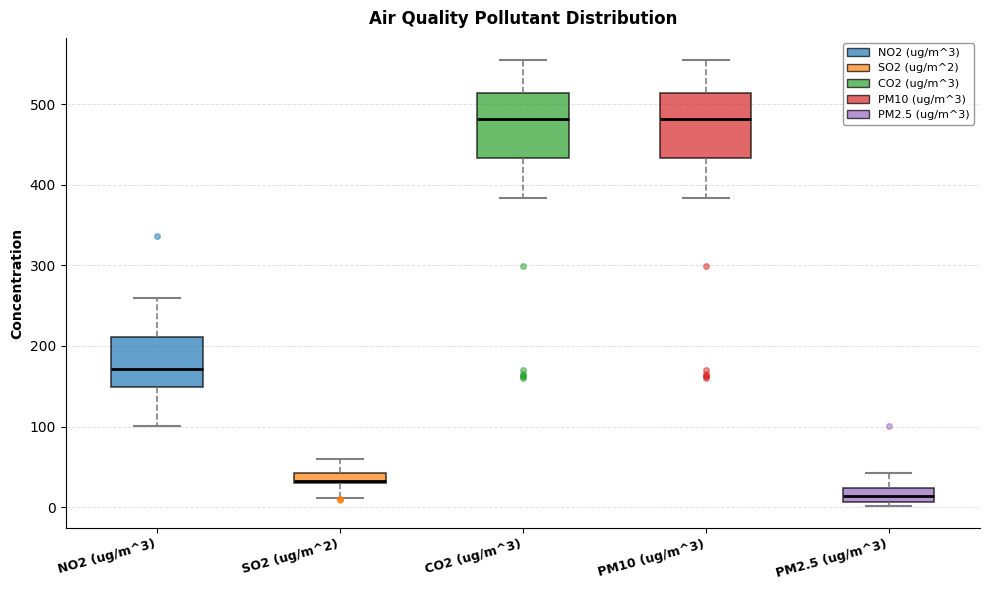

Which box's median line is the lowest?

PM2.5 (ug/m^3)